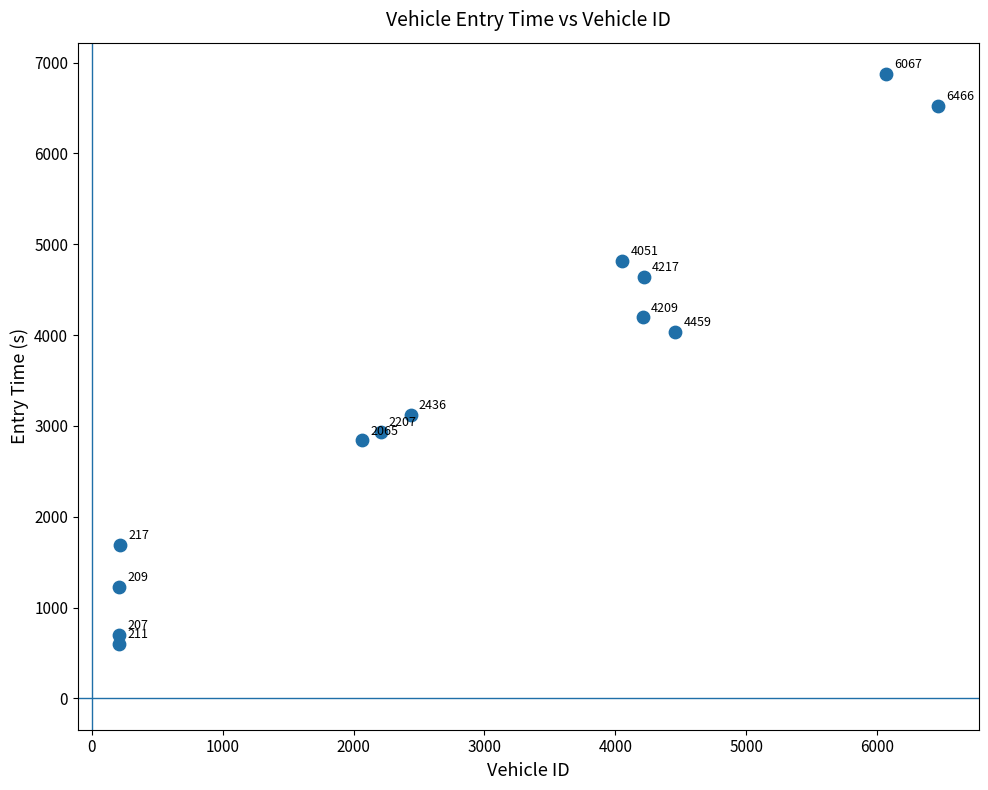

What Y value in the scatter plot is closest to 3737?

4037.2